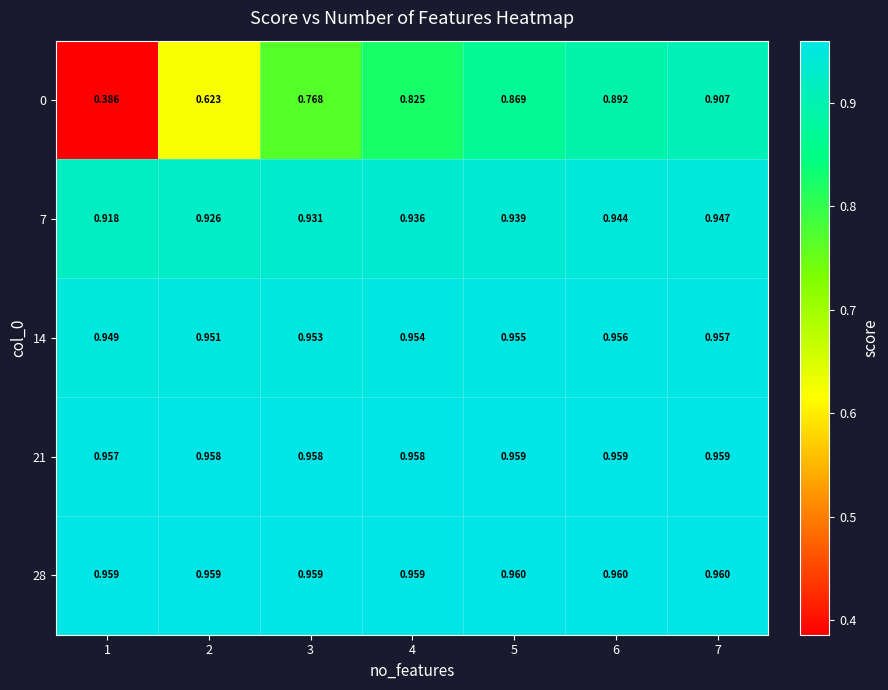

Is the value of 0 at 7 greater than the value of 14 at 3?

No